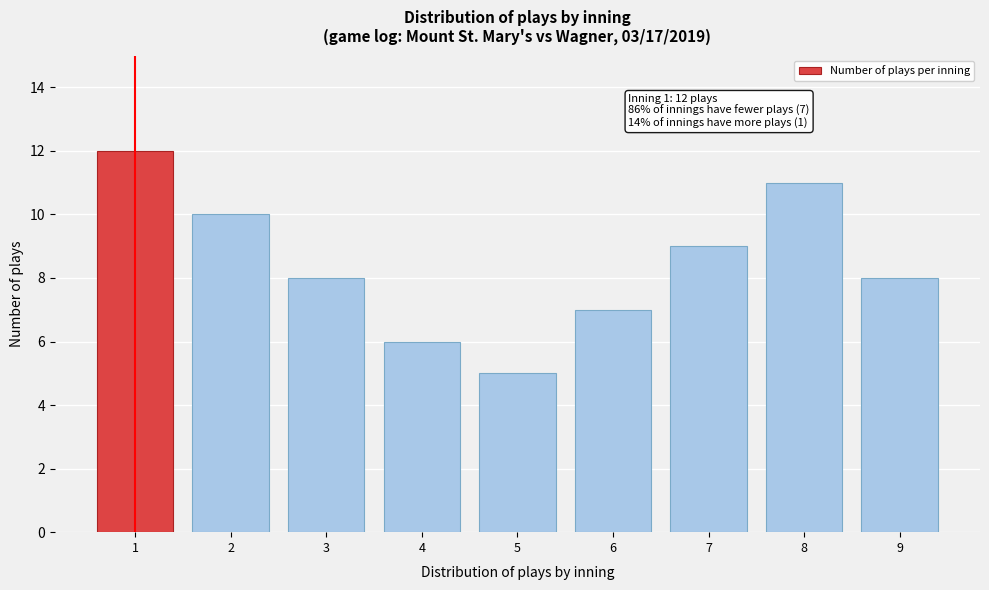

Reading left to right, transcribe all the data shown in this chart.

12	10	8	6	5	7	9	11	8